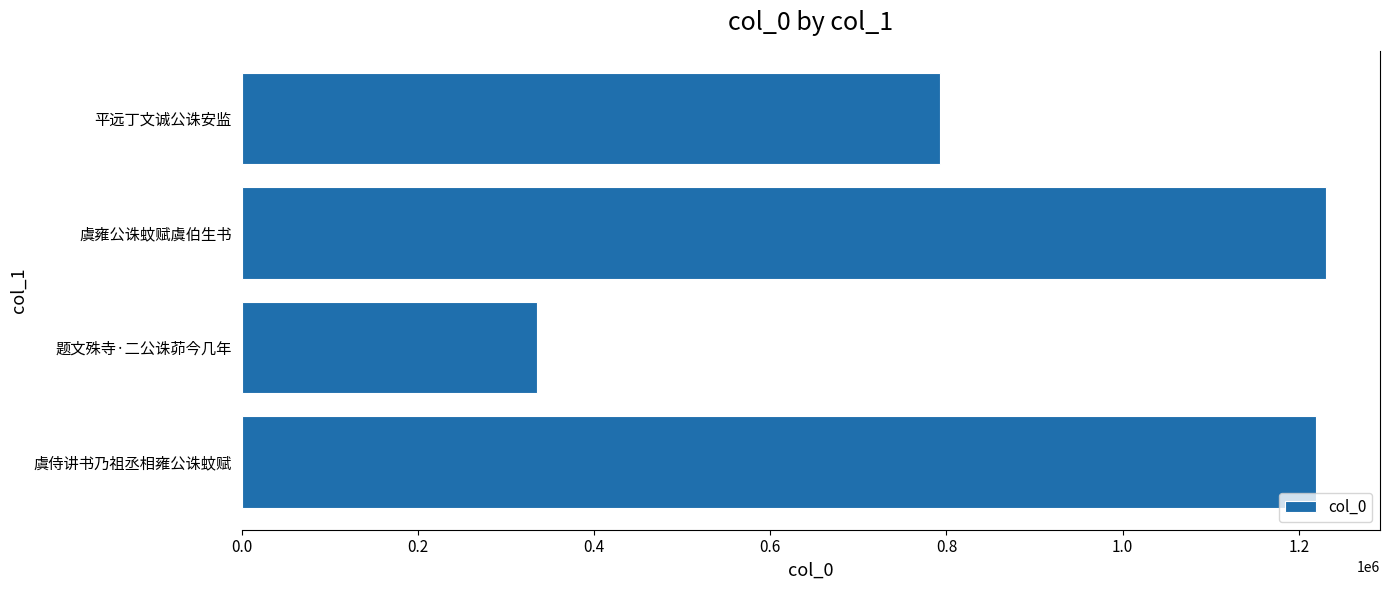

How many bars are there in total?

4